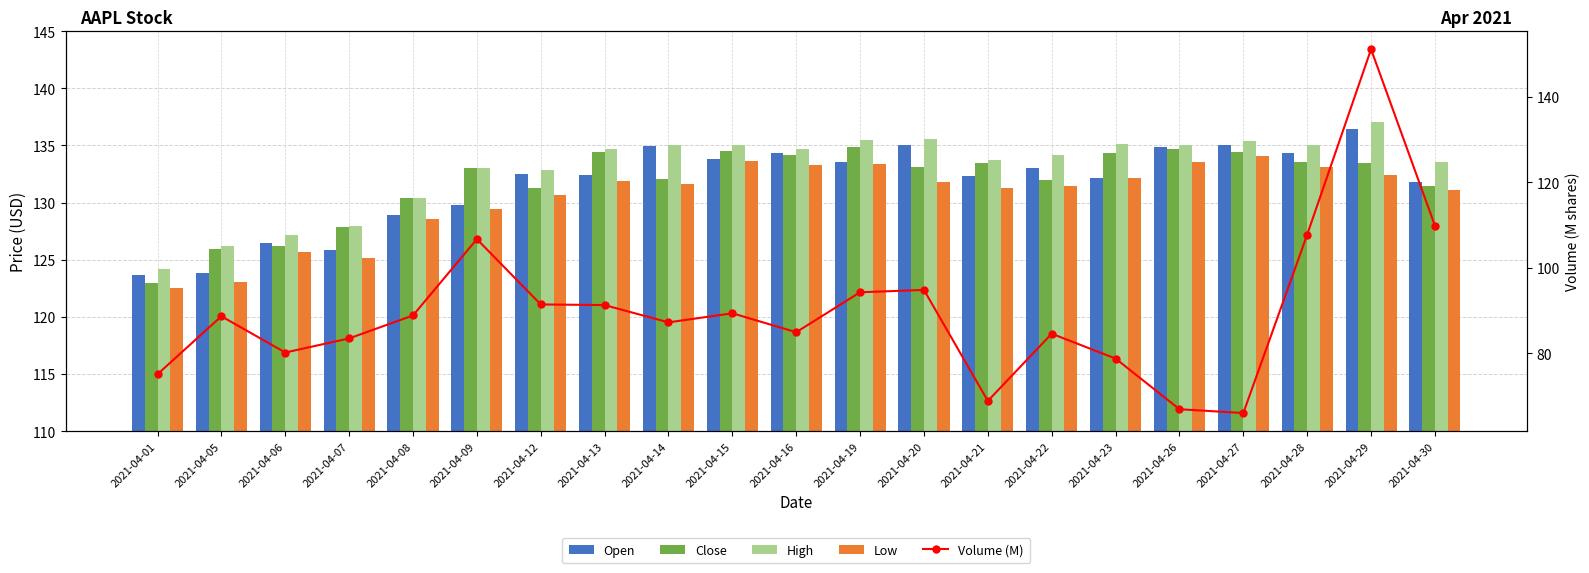

What is the sum of all Open values?

2765.1